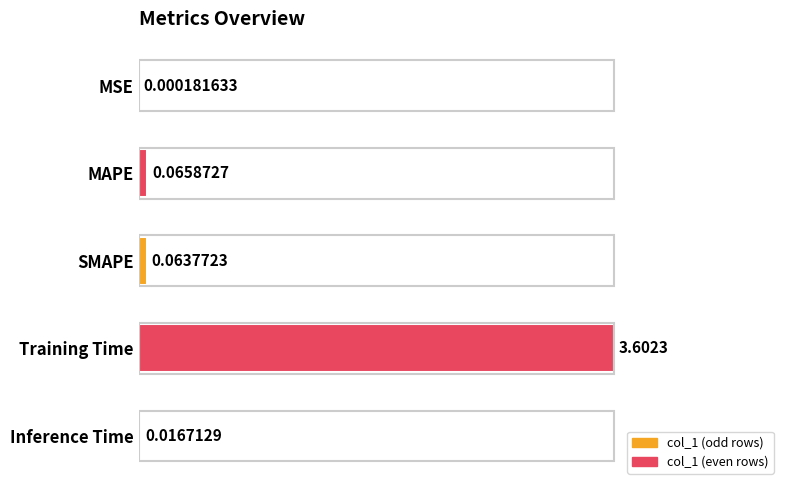

Are the bars horizontal?

Yes